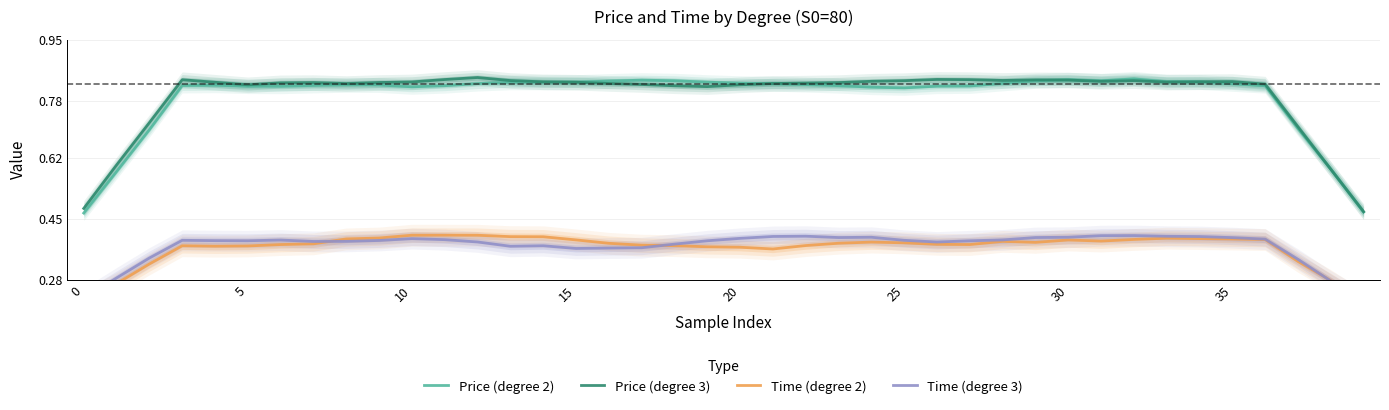

Which series has the largest total across all categories?

Price (degree 3)